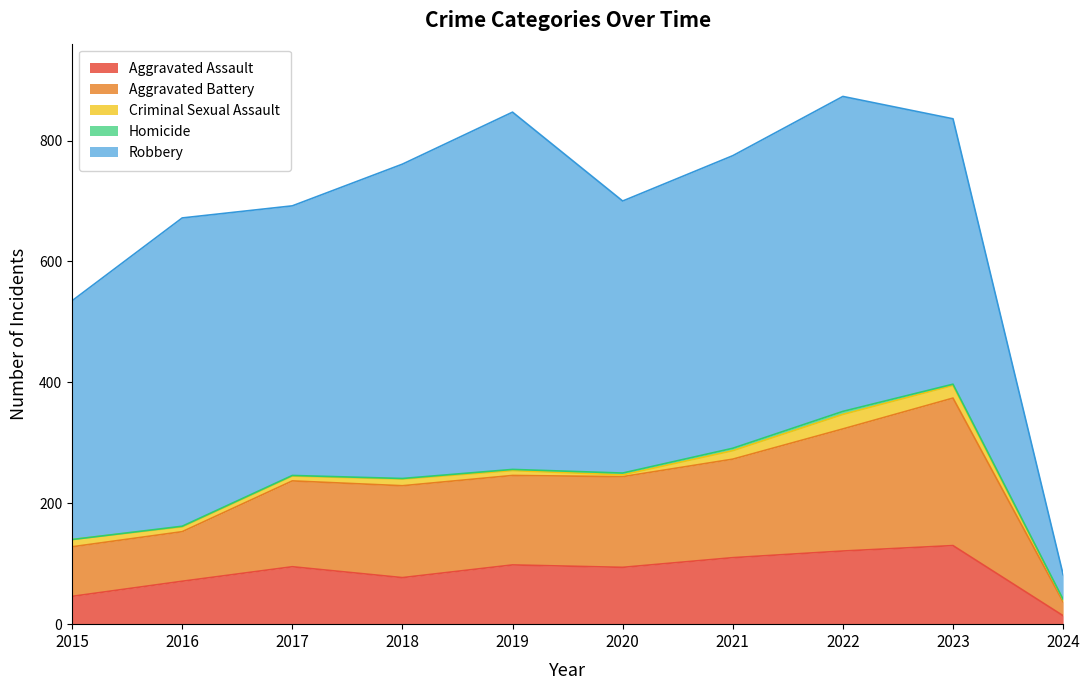

The value of Robbery at 2017 is 446. True or false?

True